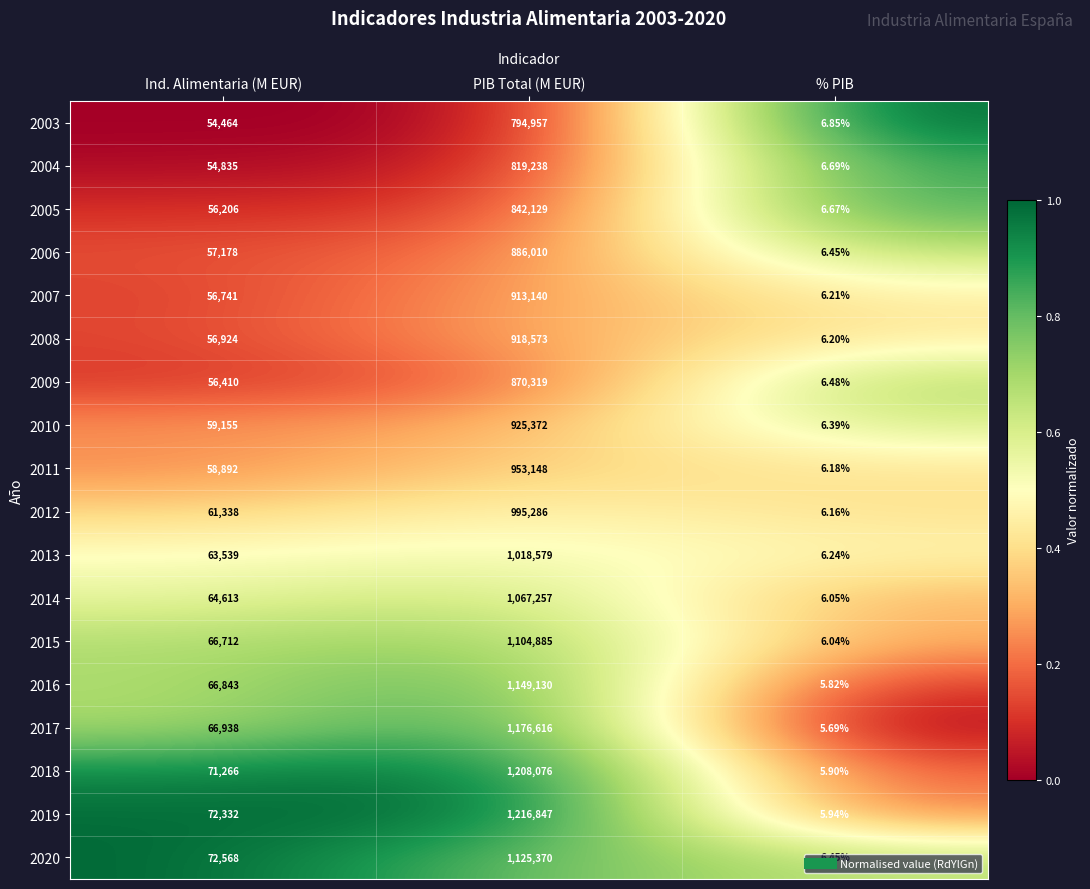

Is the value of 2004 at % PIB greater than the value of 2003 at Ind. Alimentaria (M EUR)?

No